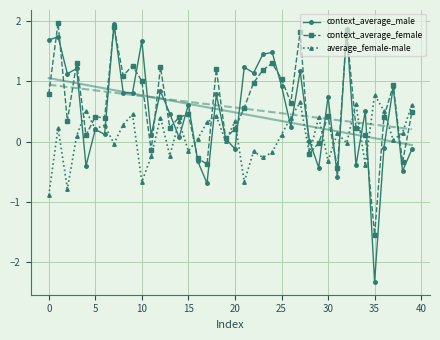

How many data points in context_average_male are less than 0?

11